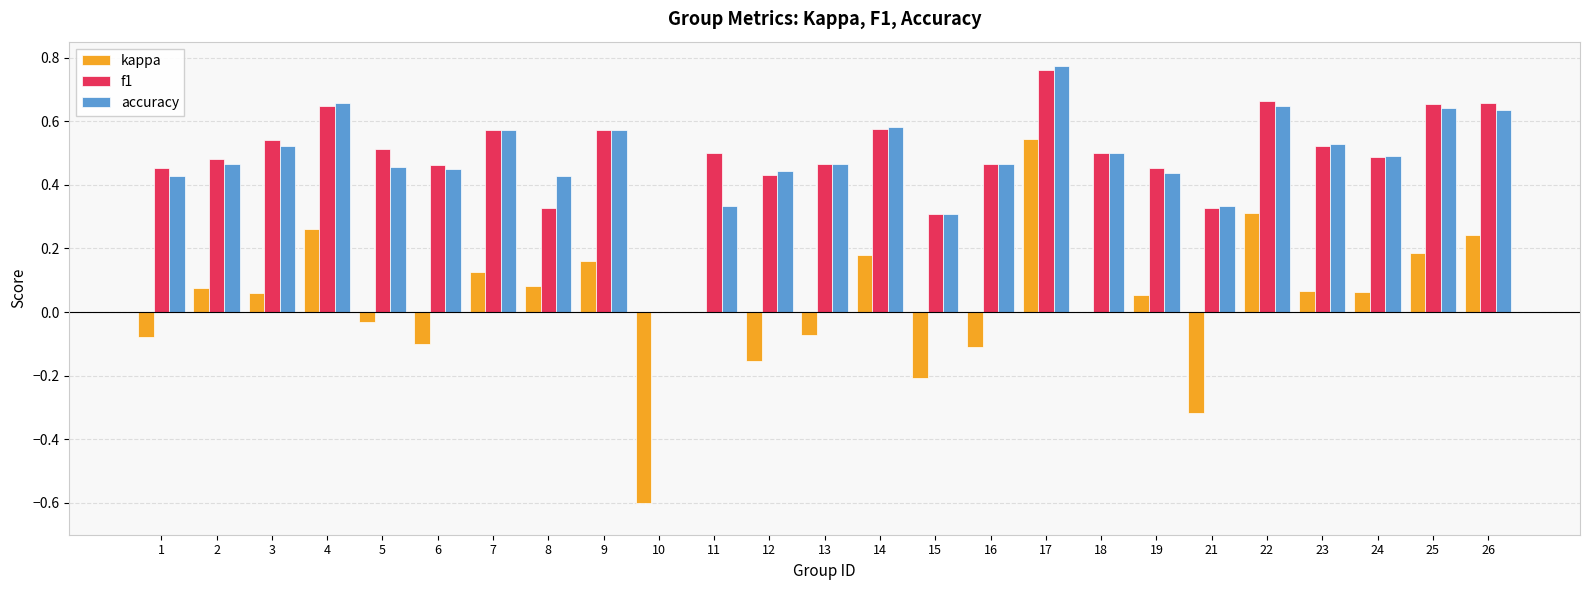

The value of kappa at 9 is 0.2. True or false?

True